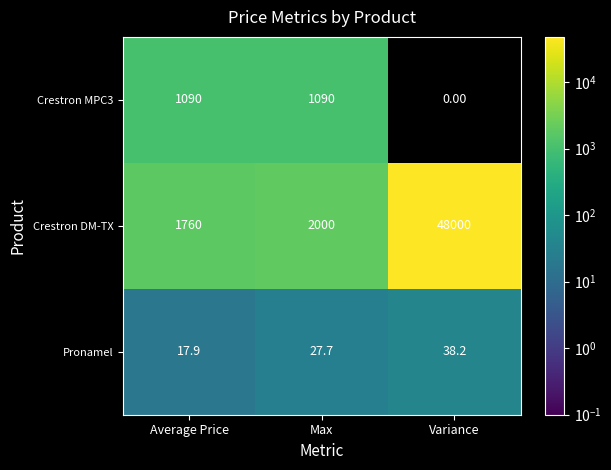

Which series changed the most between Max and Variance?

Crestron DM-TX